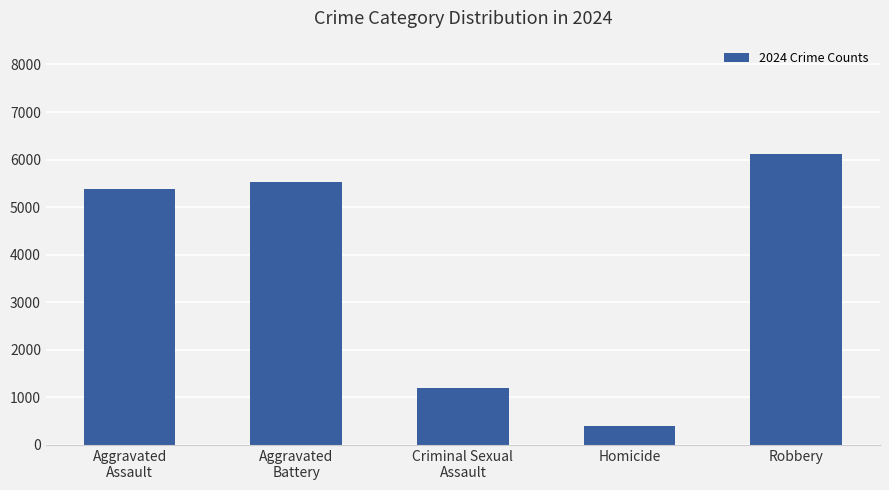

Which label corresponds to the smallest value in the chart?

Homicide